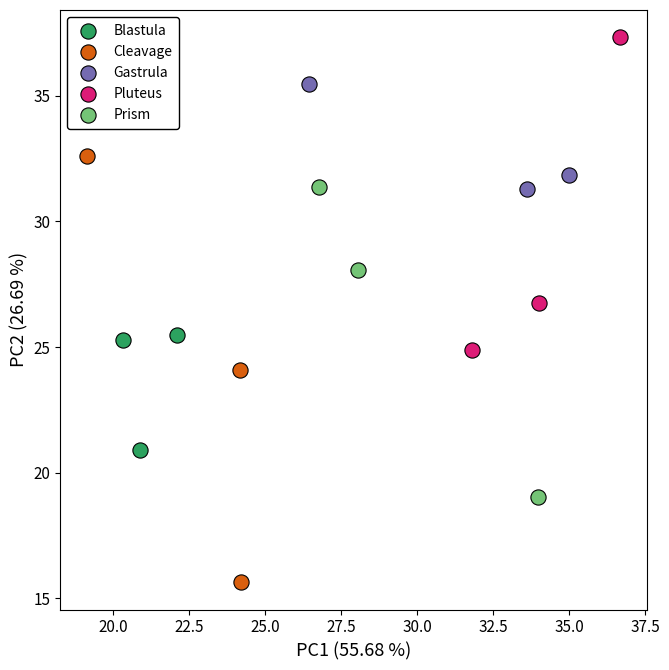

Which series contains the lowest Y value?

Cleavage